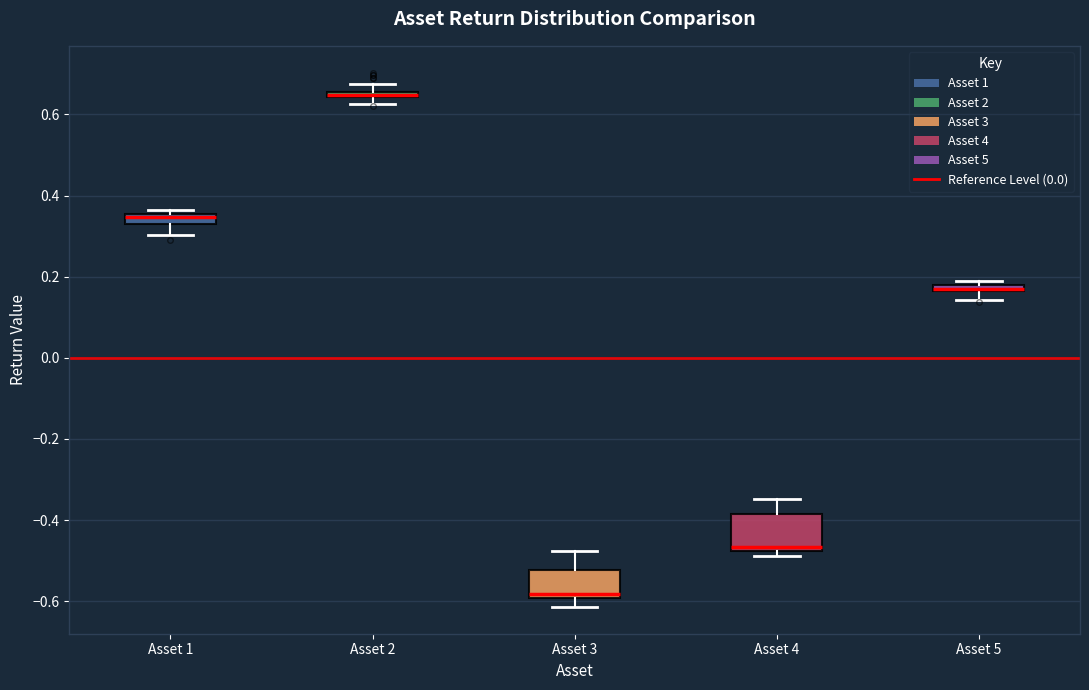

Where is the lower edge of the box for Asset 4 on the y-axis? The values are not printed on the chart, so give them approximately, as read against the axis.

-0.48